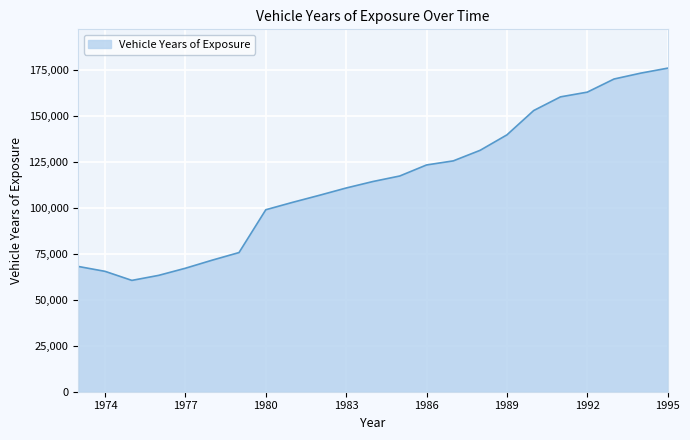

How many lines are shown in the chart?

1